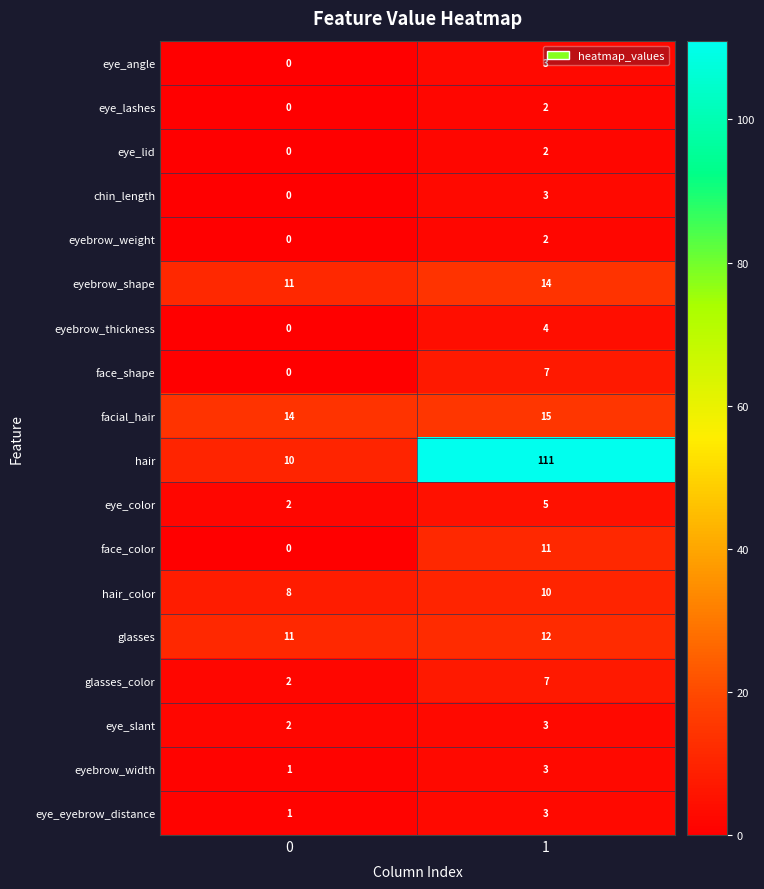

What is the spread (max minus min) of values at 0?

14